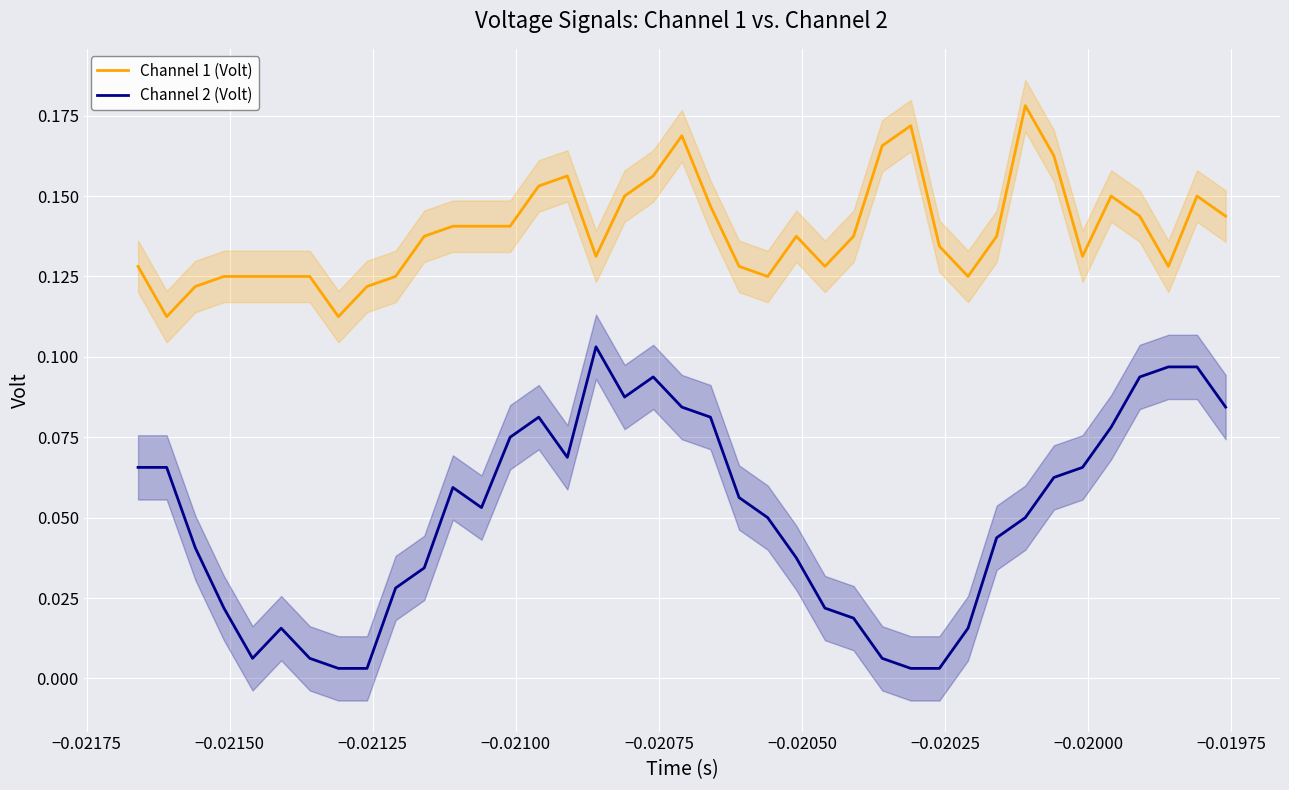

True or false: Channel 2 (Volt) and Channel 1 (Volt) intersect in this chart.

False